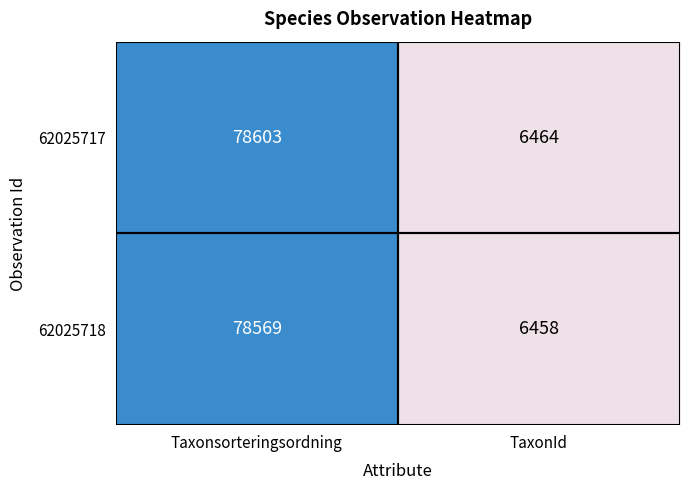

At which category does the chart reach its minimum across all series?

TaxonId